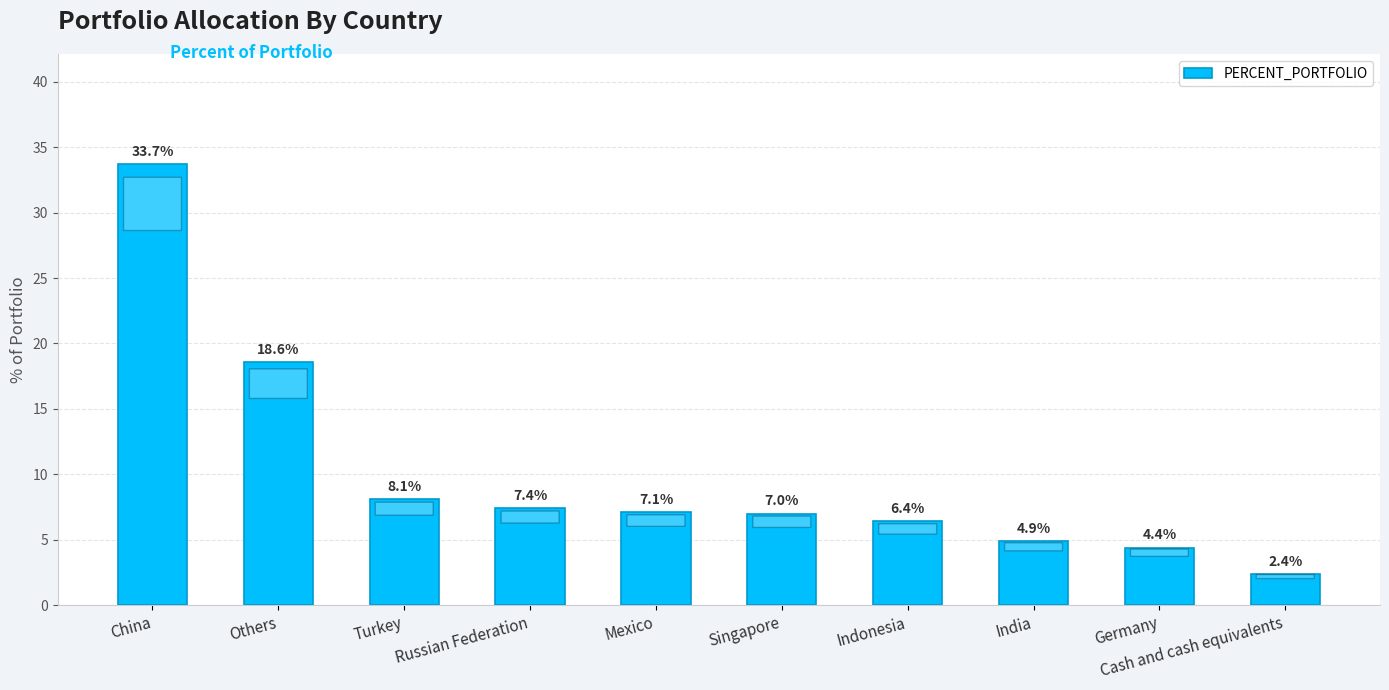

True or false: the data shows 8.1 at Turkey.

True